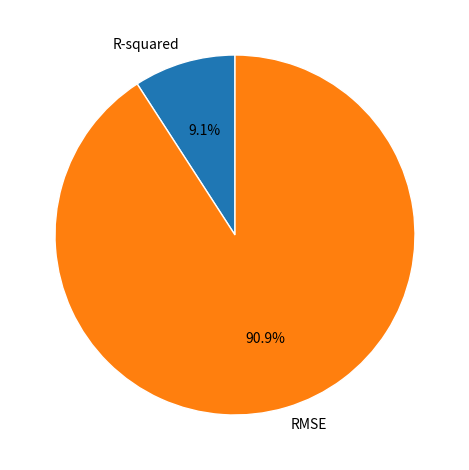

Combined, what portion of the pie is RMSE and R-squared?

100.0%